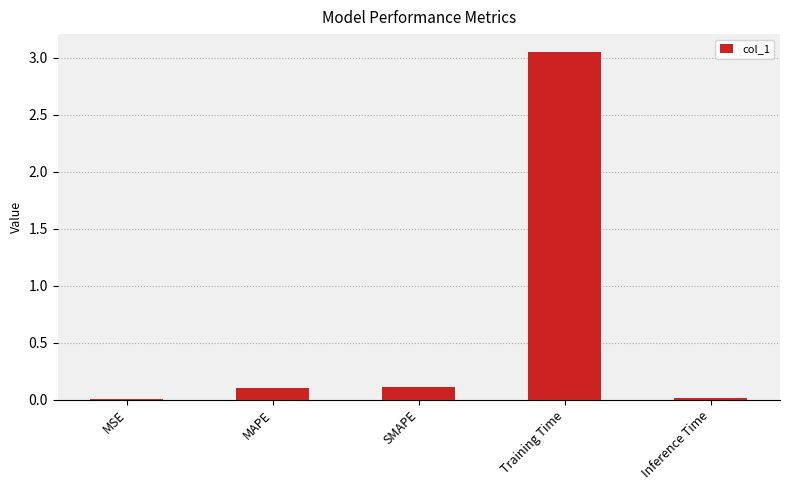

What is the sum of all values?

3.3